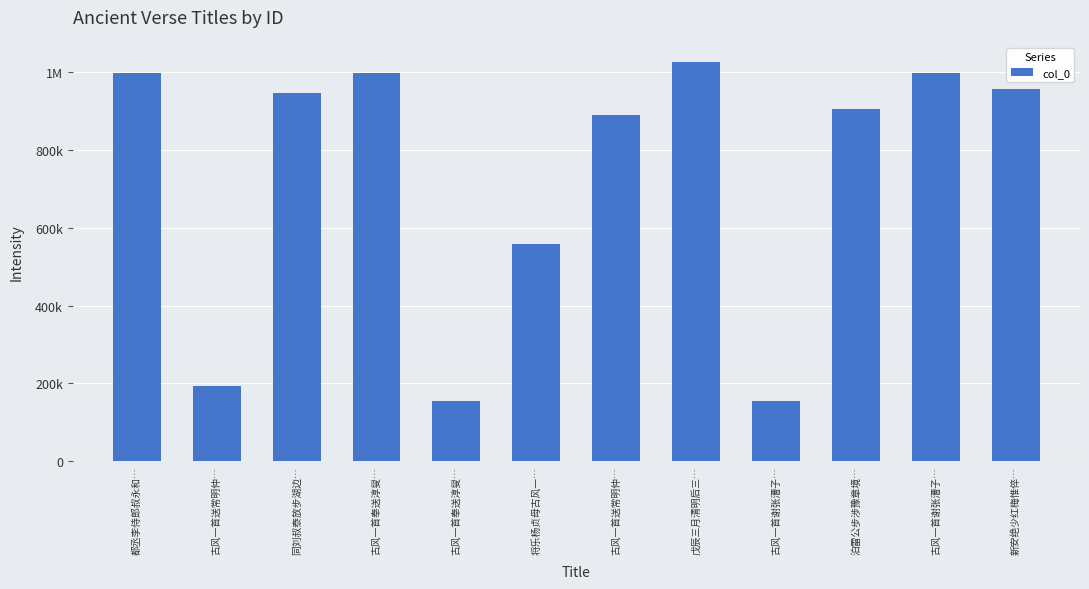

Reading left to right, extract all data points from this chart.

999349	194587	946968	999237	155961	559222	890715	1025588	155959	905193	999238	957261